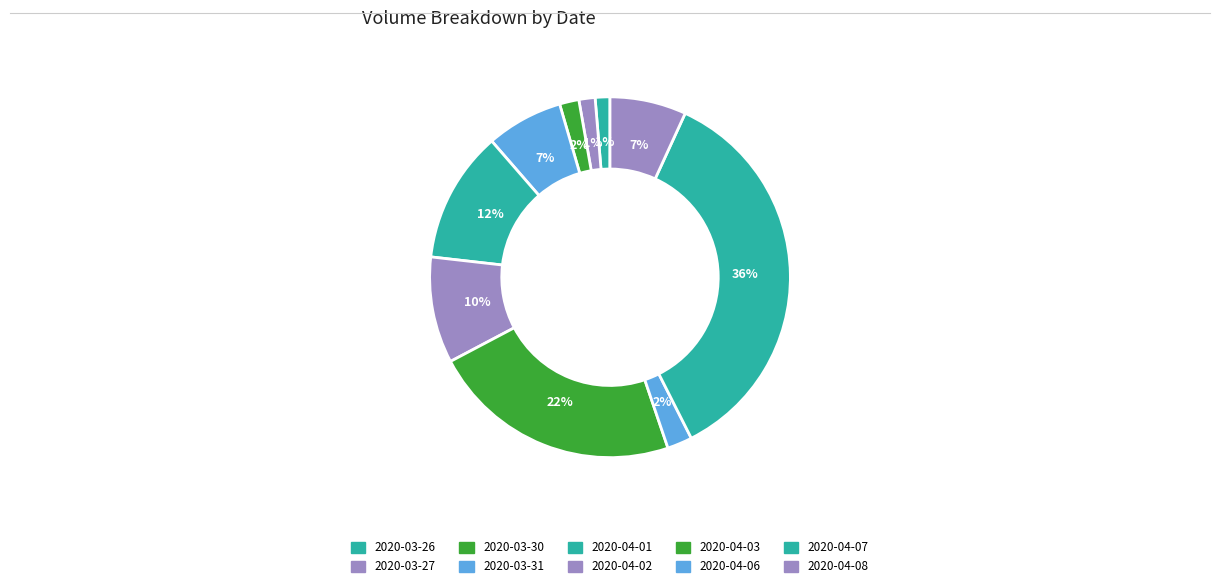

What is the smallest slice in the pie chart?

2020-03-26